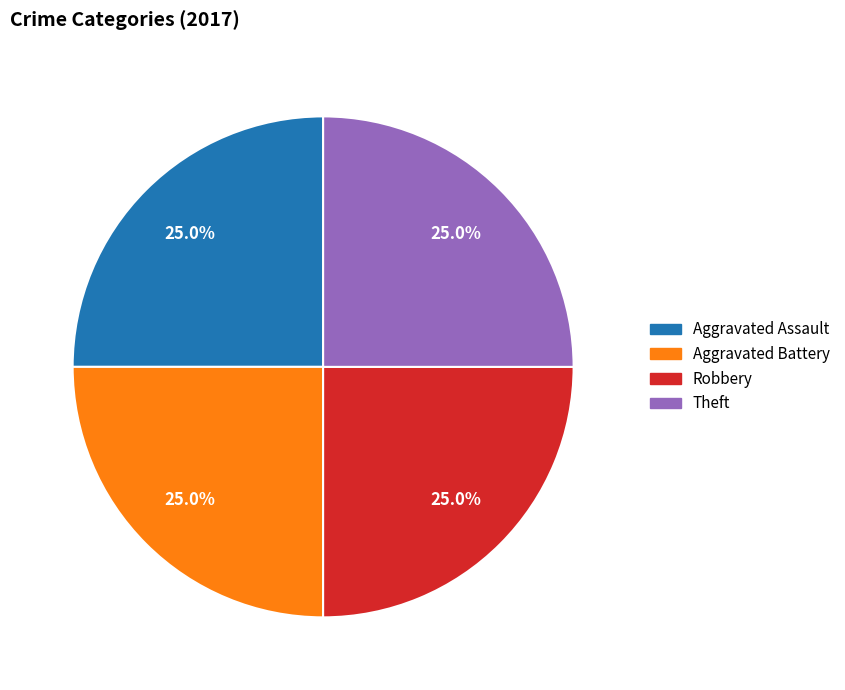

Is there any slice that represents more than half of the pie?

No